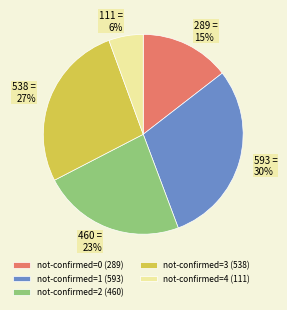

Is there any slice that represents more than half of the pie?

No